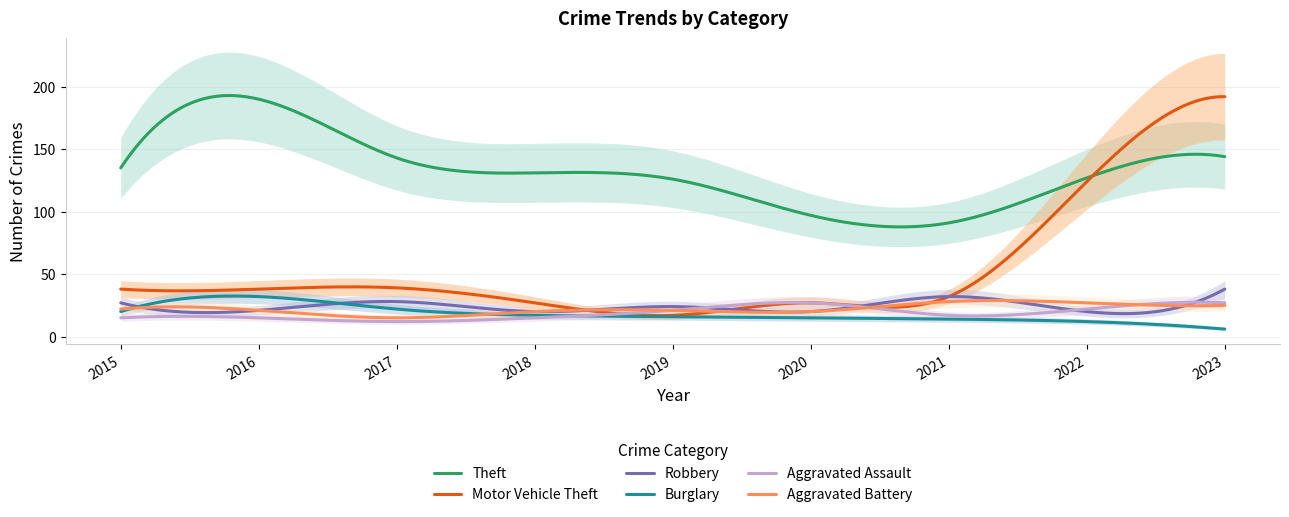

What is the sum of all Theft values?

39752.5